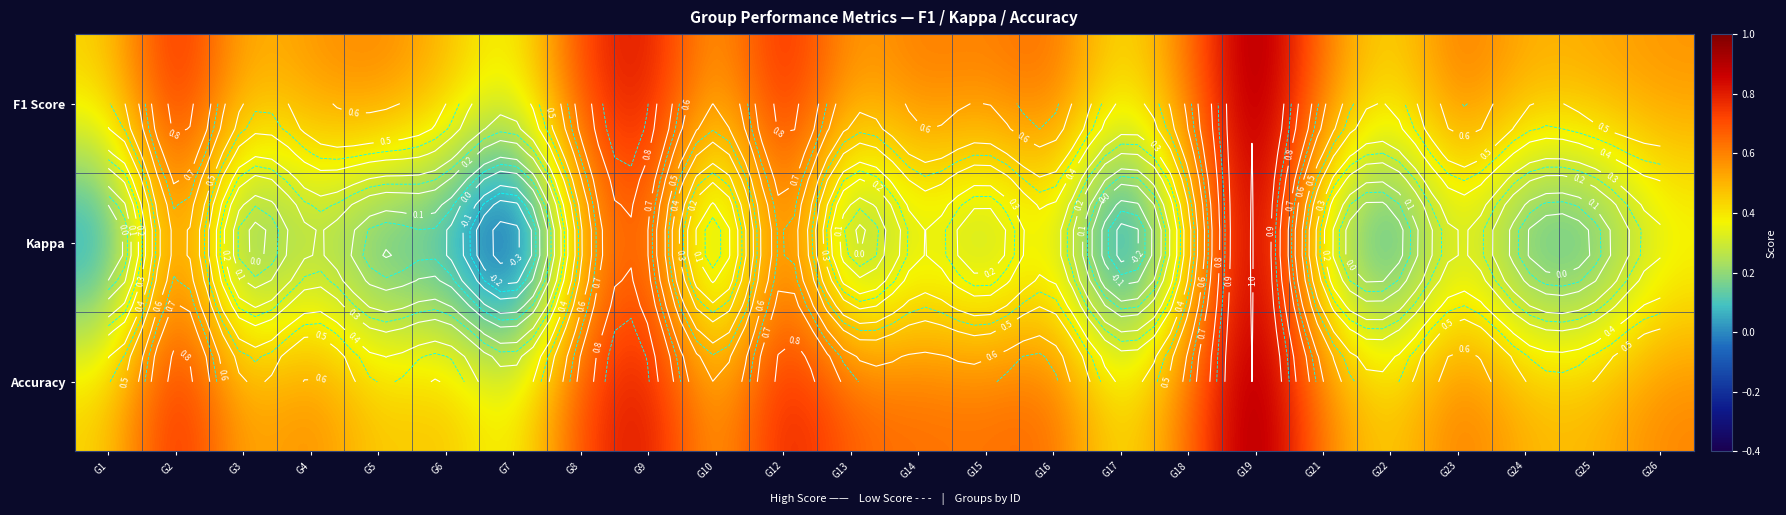

At how many categories does at least one series exceed 0?

24